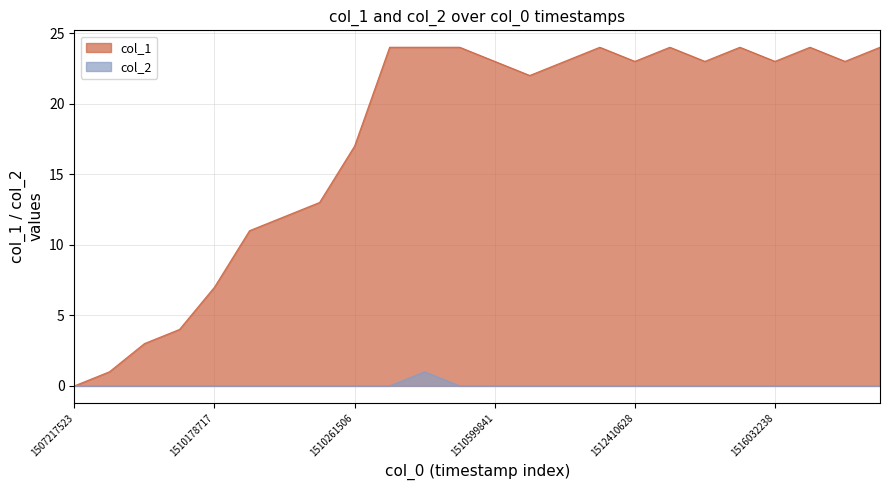

What is the value of the col_1 point at the 10th from the left?

24